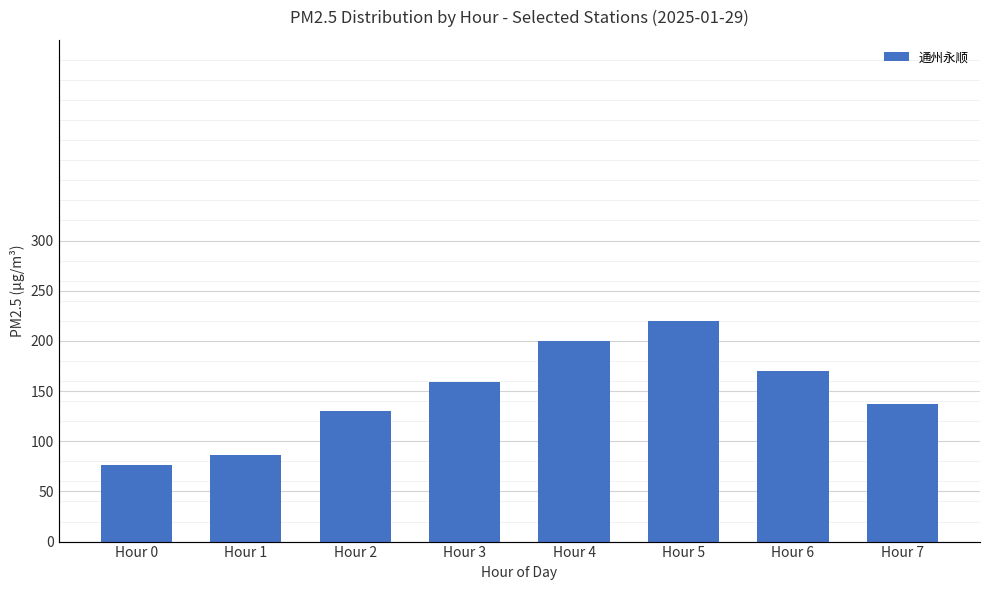

Rank the categories by value from highest to lowest.

Hour 5, Hour 4, Hour 6, Hour 3, Hour 7, Hour 2, Hour 1, Hour 0